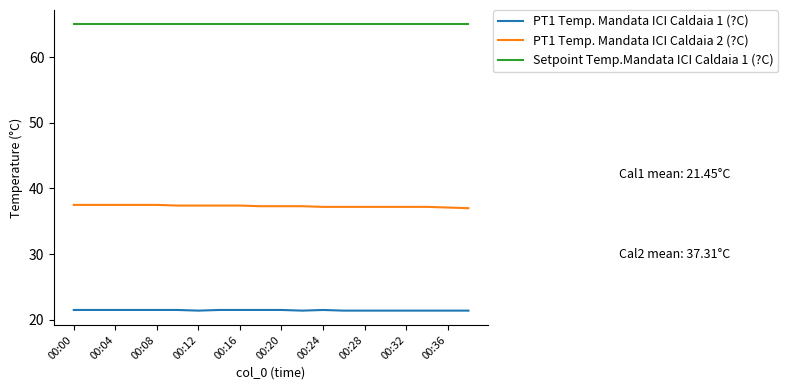

At how many categories does at least one series exceed 21?

20